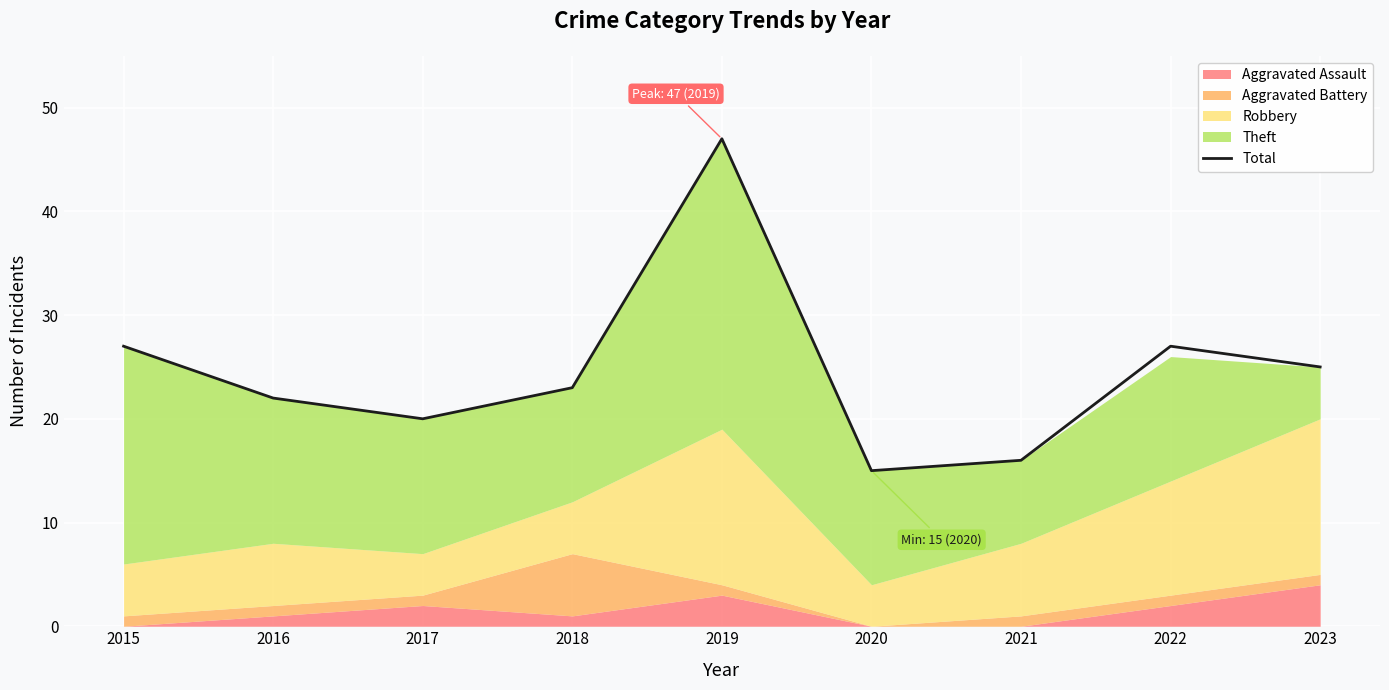

What is the difference between the maximum and second lowest values?

31